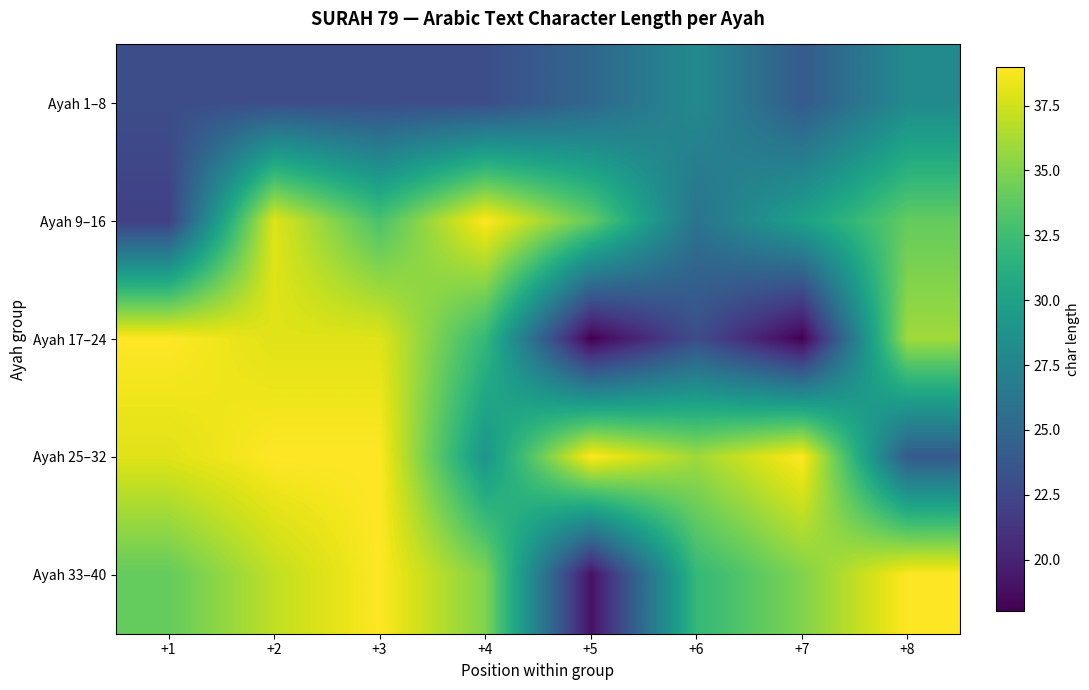

Which series has the widest spread of values?

Ayah 17–24